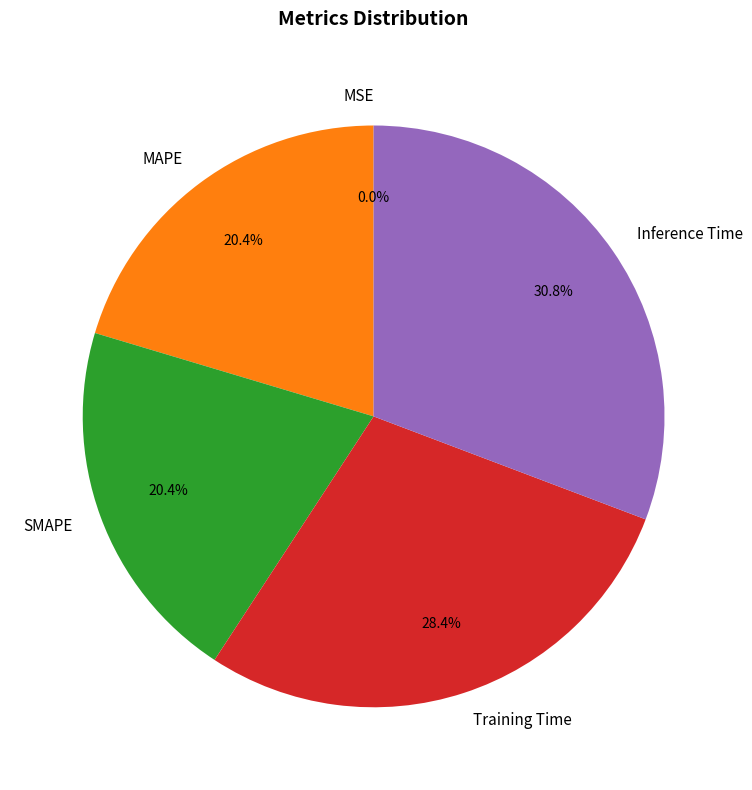

What percentage is the SMAPE slice, to the nearest percent?

20%